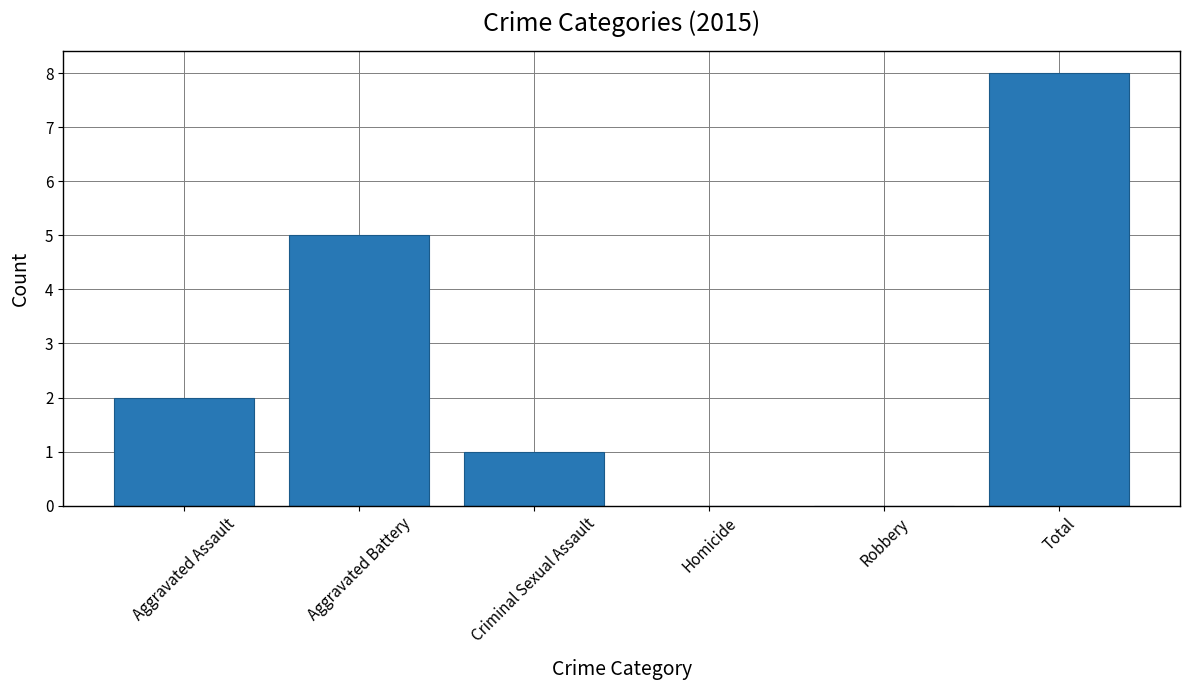

Count the number of data series in this chart.

1